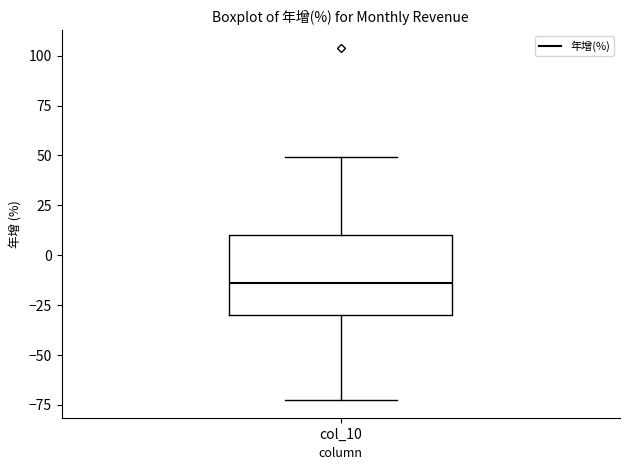

Transcribe this box plot: give where the median line is, the range the box spans, and where the two whiskers end, as read against the y-axis. The values are not printed on the chart, so give them approximately, as read against the axis.

median -15, box -30 to 10, whiskers -75 to 50